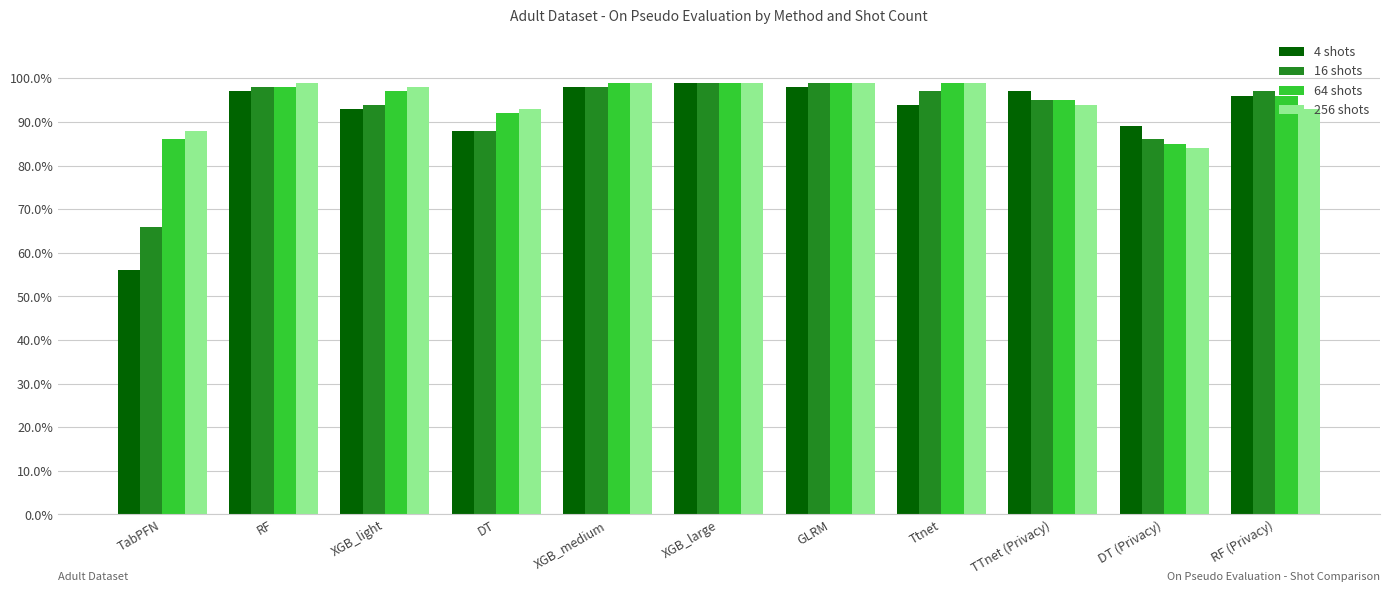

What are all the series names shown in the legend?

4 shots, 16 shots, 64 shots, 256 shots